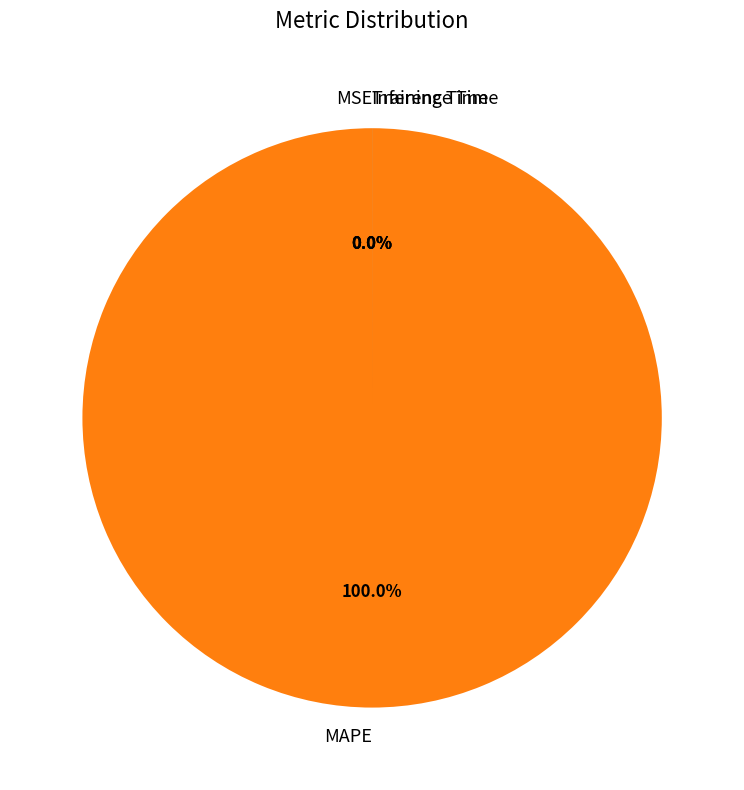

How many slices are in this pie chart?

4